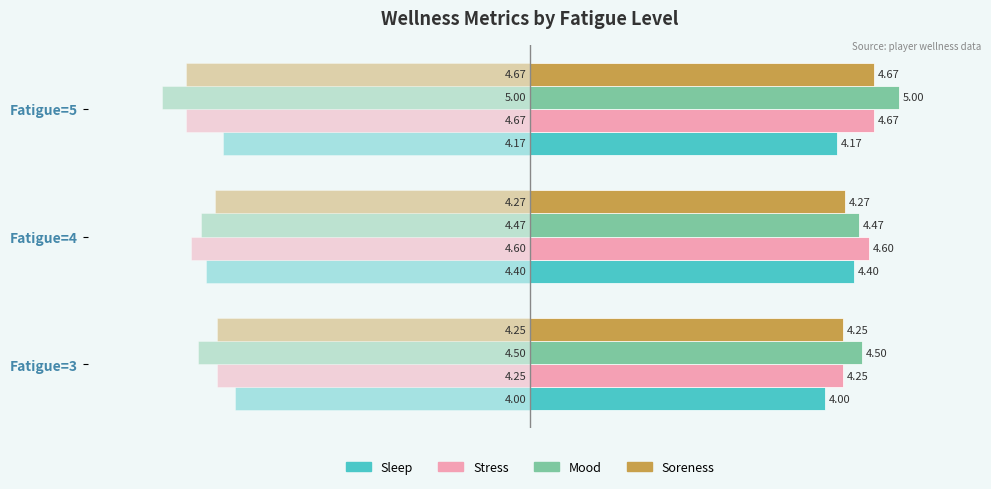

What is the maximum value for wellness_sleep?

4.4